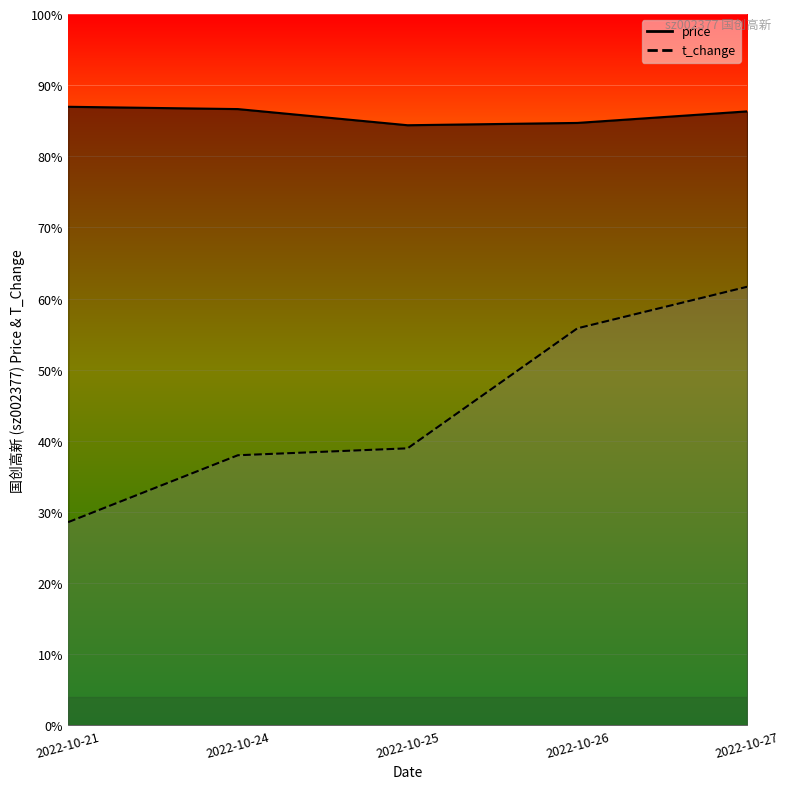

True or false: t_change and price cross at least once.

False